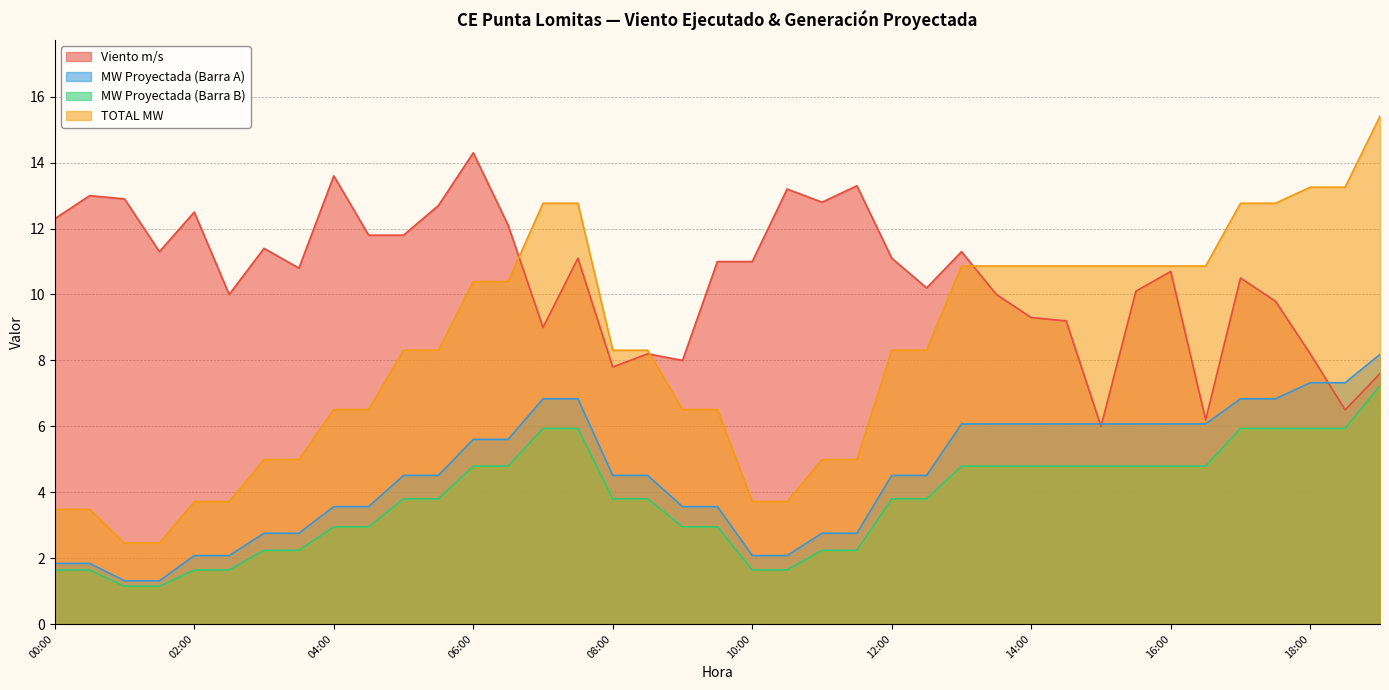

Reading right to left, list all the values displayed in this chart.

Viento m/s: 19:00=7.6	18:30=6.5	18:00=8.2	17:30=9.8	17:00=10.5	16:30=6.2	16:00=10.7	15:30=10.1	15:00=6.0	14:30=9.2	14:00=9.3	13:30=10.0	13:00=11.3	12:30=10.2	12:00=11.1	11:30=13.3	11:00=12.8	10:30=13.2	10:00=11.0	09:30=11.0	09:00=8.0	08:30=8.2	08:00=7.8	07:30=11.1	07:00=9.0	06:30=12.1	06:00=14.3	05:30=12.7	05:00=11.8	04:30=11.8	04:00=13.6	03:30=10.8	03:00=11.4	02:30=10.0	02:00=12.5	01:30=11.3	01:00=12.9	00:30=13.0	00:00=12.3
MW Proyectada (Barra A): 19:00=8.2	18:30=7.3	18:00=7.3	17:30=6.8	17:00=6.8	16:30=6.1	16:00=6.1	15:30=6.1	15:00=6.1	14:30=6.1	14:00=6.1	13:30=6.1	13:00=6.1	12:30=4.5	12:00=4.5	11:30=2.8	11:00=2.8	10:30=2.1	10:00=2.1	09:30=3.6	09:00=3.6	08:30=4.5	08:00=4.5	07:30=6.8	07:00=6.8	06:30=5.6	06:00=5.6	05:30=4.5	05:00=4.5	04:30=3.6	04:00=3.6	03:30=2.8	03:00=2.8	02:30=2.1	02:00=2.1	01:30=1.3	01:00=1.3	00:30=1.8	00:00=1.8
MW Proyectada (Barra B): 19:00=7.2	18:30=5.9	18:00=5.9	17:30=5.9	17:00=5.9	16:30=4.8	16:00=4.8	15:30=4.8	15:00=4.8	14:30=4.8	14:00=4.8	13:30=4.8	13:00=4.8	12:30=3.8	12:00=3.8	11:30=2.2	11:00=2.2	10:30=1.6	10:00=1.6	09:30=2.9	09:00=2.9	08:30=3.8	08:00=3.8	07:30=5.9	07:00=5.9	06:30=4.8	06:00=4.8	05:30=3.8	05:00=3.8	04:30=2.9	04:00=2.9	03:30=2.2	03:00=2.2	02:30=1.6	02:00=1.6	01:30=1.1	01:00=1.1	00:30=1.6	00:00=1.6
TOTAL MW: 19:00=15.4	18:30=13.3	18:00=13.3	17:30=12.8	17:00=12.8	16:30=10.9	16:00=10.9	15:30=10.9	15:00=10.9	14:30=10.9	14:00=10.9	13:30=10.9	13:00=10.9	12:30=8.3	12:00=8.3	11:30=5.0	11:00=5.0	10:30=3.7	10:00=3.7	09:30=6.5	09:00=6.5	08:30=8.3	08:00=8.3	07:30=12.8	07:00=12.8	06:30=10.4	06:00=10.4	05:30=8.3	05:00=8.3	04:30=6.5	04:00=6.5	03:30=5.0	03:00=5.0	02:30=3.7	02:00=3.7	01:30=2.5	01:00=2.5	00:30=3.5	00:00=3.5